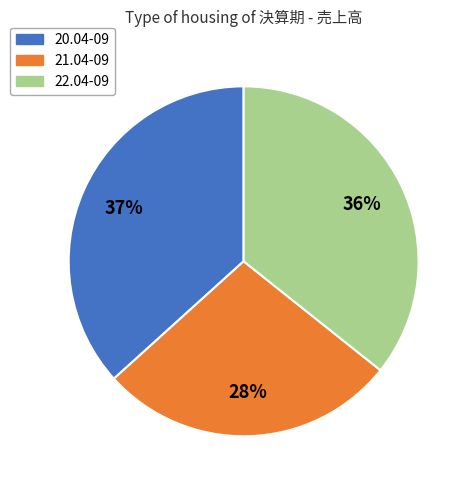

To the nearest percent, what is the difference between the 22.04-09 and 20.04-09 slice percentages?

1%